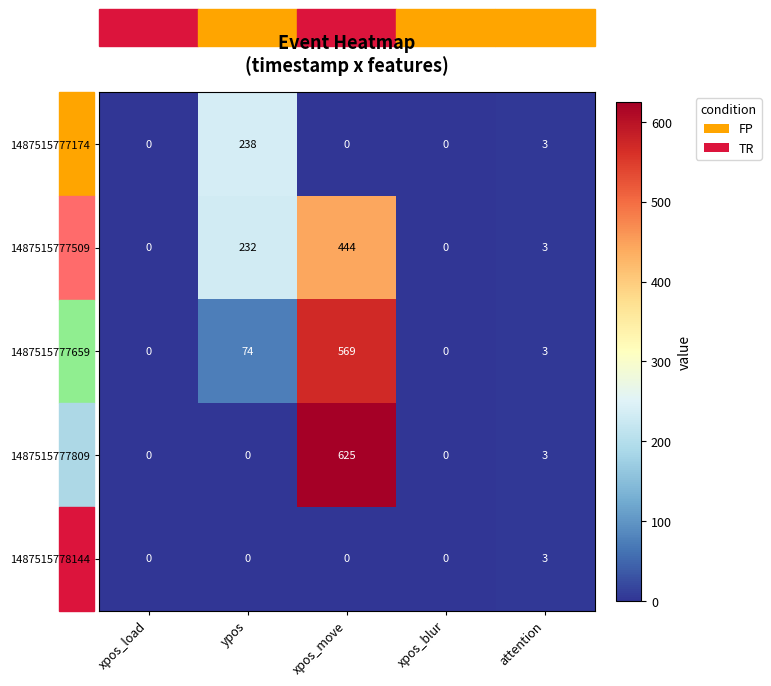

Which series has the largest total across all categories?

1487515777509